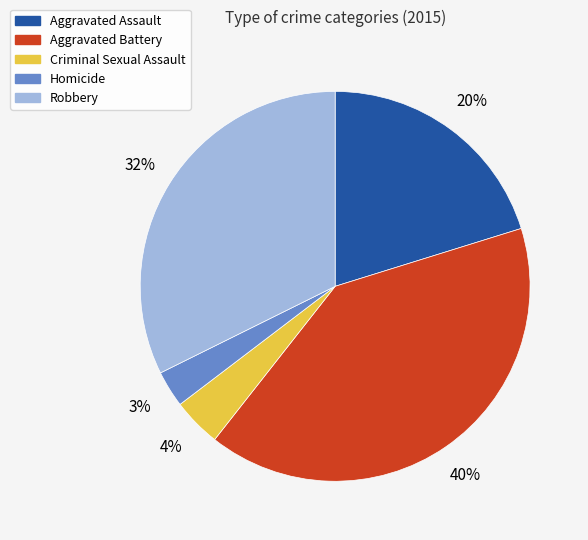

What is the smallest slice in the pie chart?

Homicide